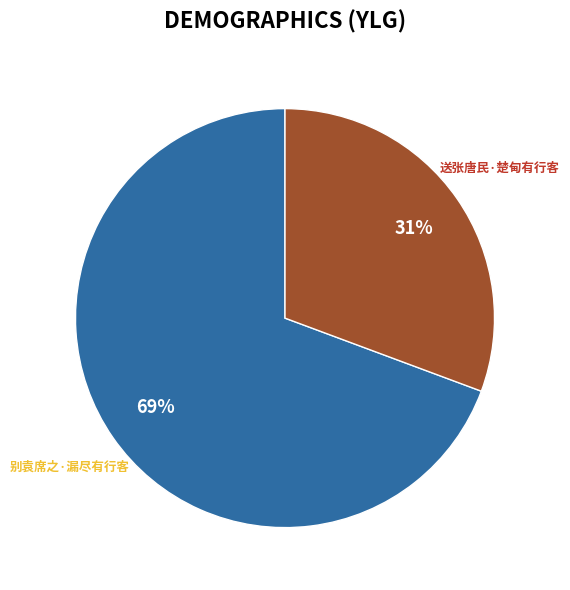

To the nearest percent, what is the average slice percentage?

50%